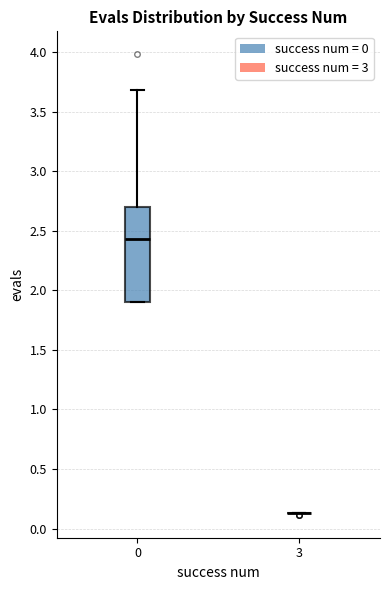

Which box is the tallest, from its lower edge to its upper edge?

0